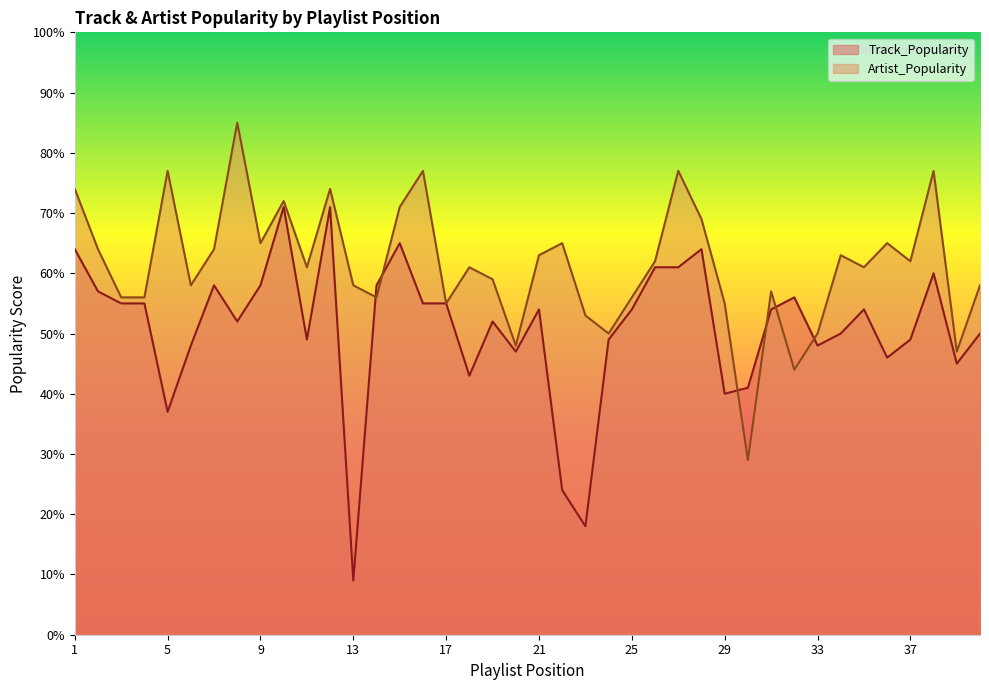

Between 3 and 39, which series saw the biggest shift?

Track_Popularity